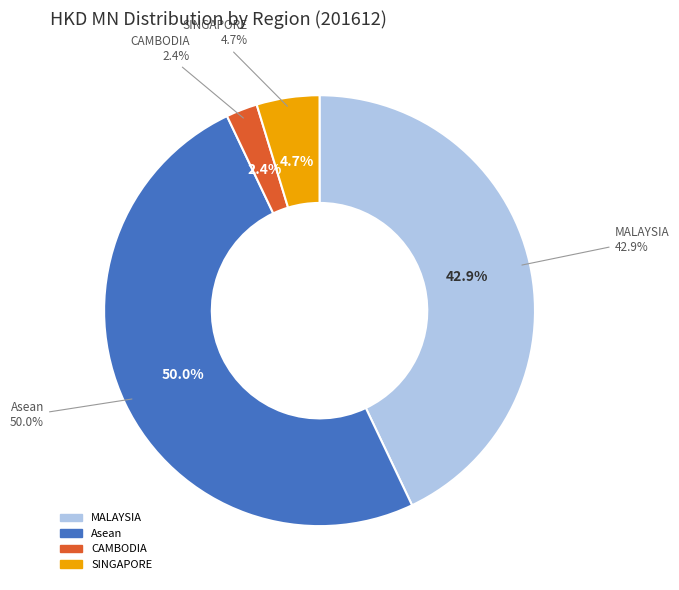

Is it true that MALAYSIA is 43% of the pie?

True